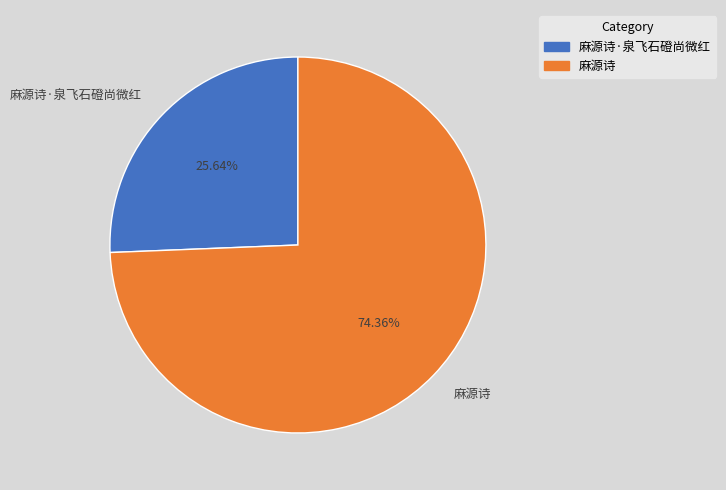

How many segments does this pie chart have?

2